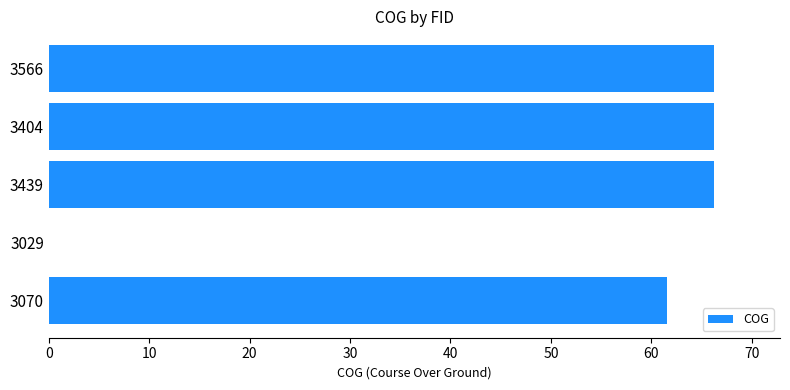

What is the maximum value shown in the chart?

66.2